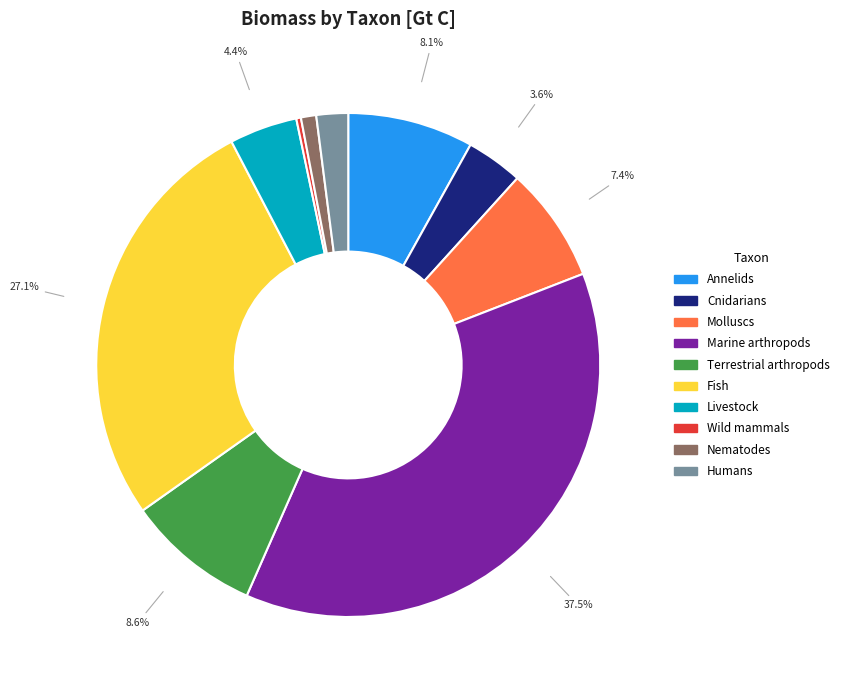

Which has a higher value, Livestock or Marine arthropods?

Marine arthropods